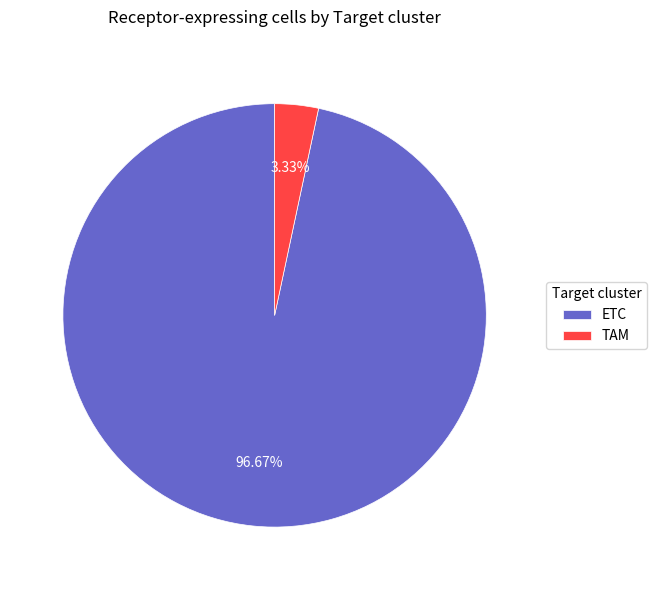

How many segments does this pie chart have?

2